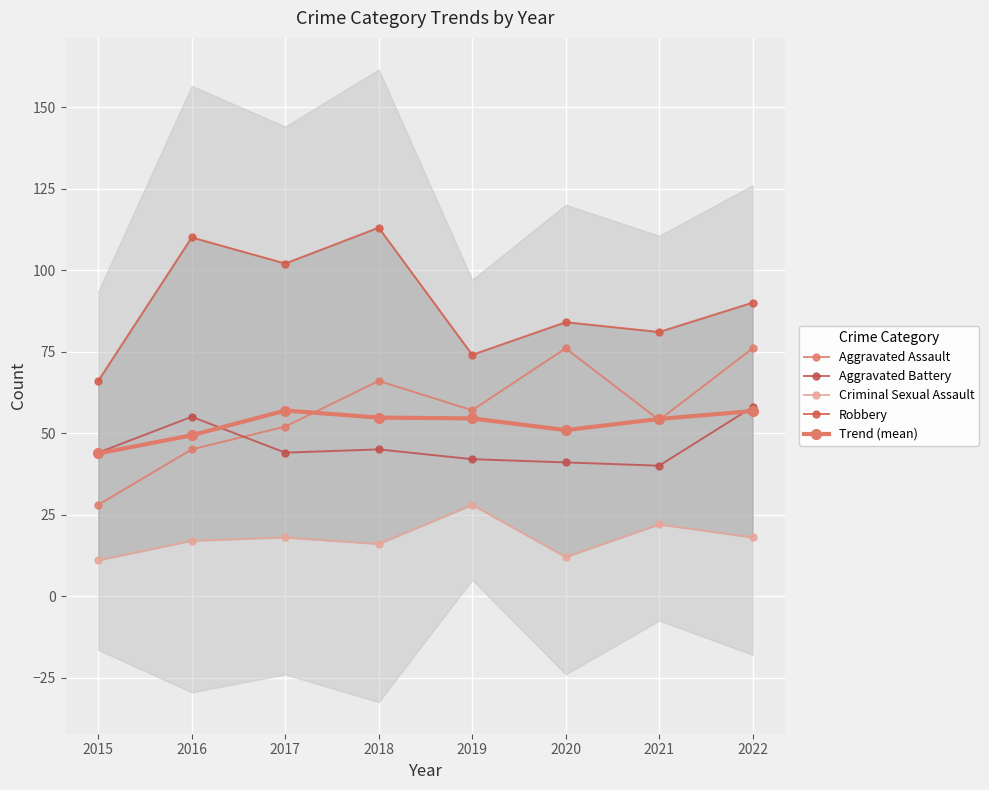

At 2016, list the series in order from largest to smallest.

Robbery, Aggravated Battery, Trend (mean), Aggravated Assault, Criminal Sexual Assault